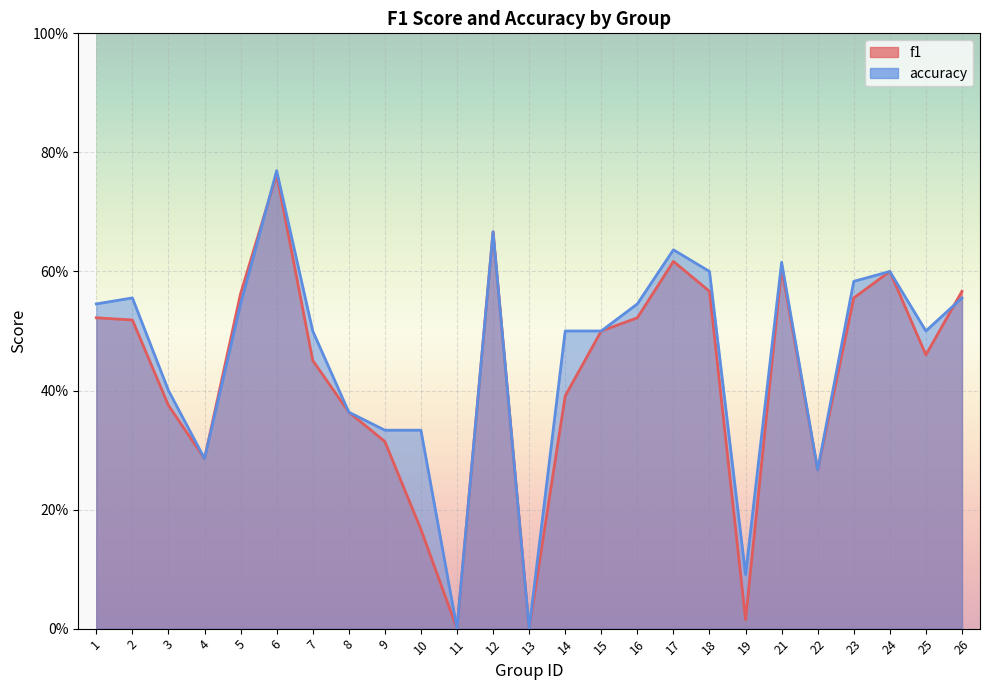

What is the value of the accuracy point at the 1st from the left?

0.5